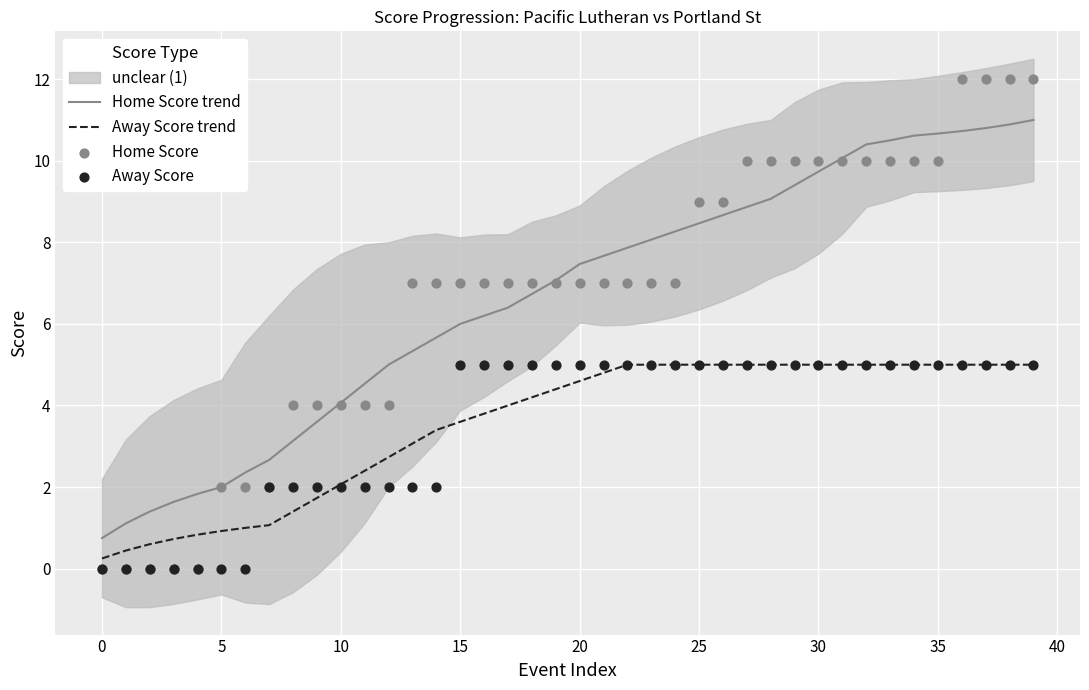

Which series contains the highest Y value?

Home Score